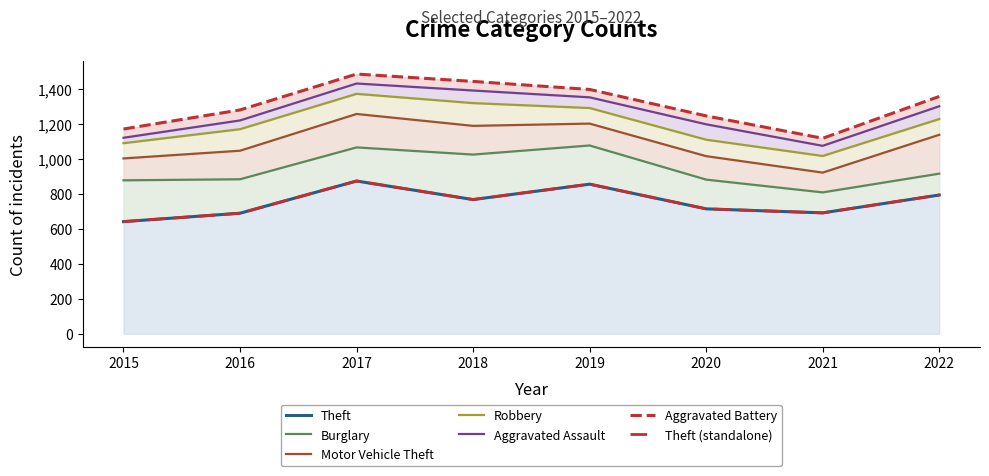

What is the value of the Burglary point at the 4th from the left?

257